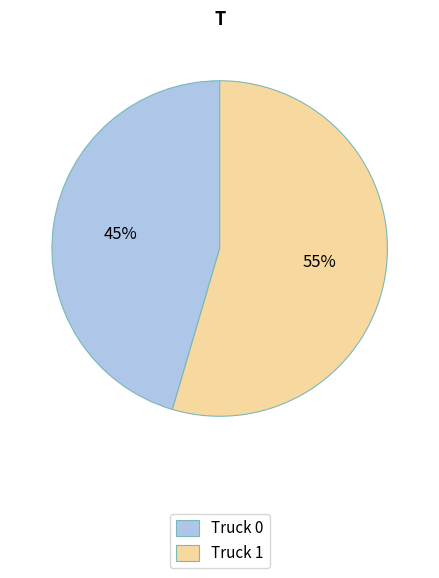

What is the ratio of the value at Truck 1 to the value at Truck 0?

1.2